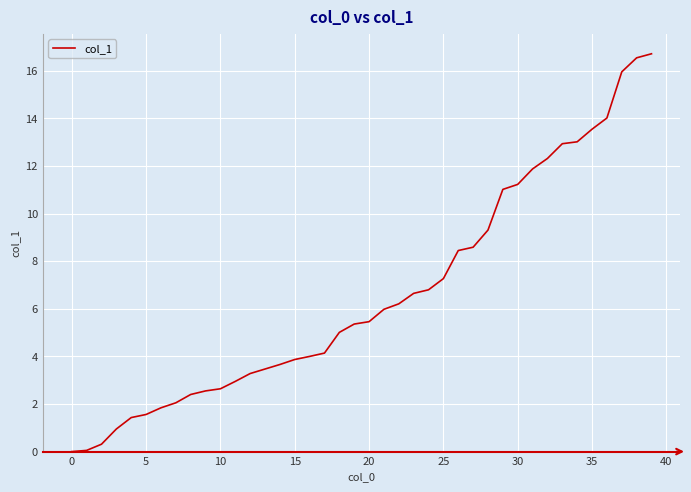

What is the greatest value displayed?

16.7